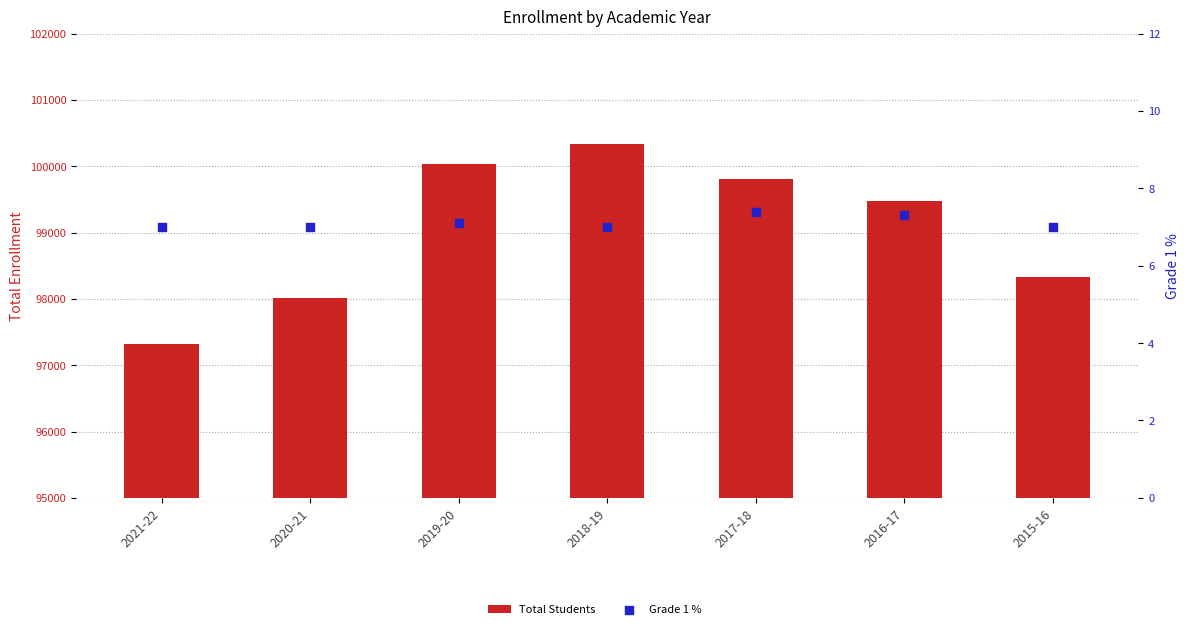

Which series has the largest total across all categories?

Total Students